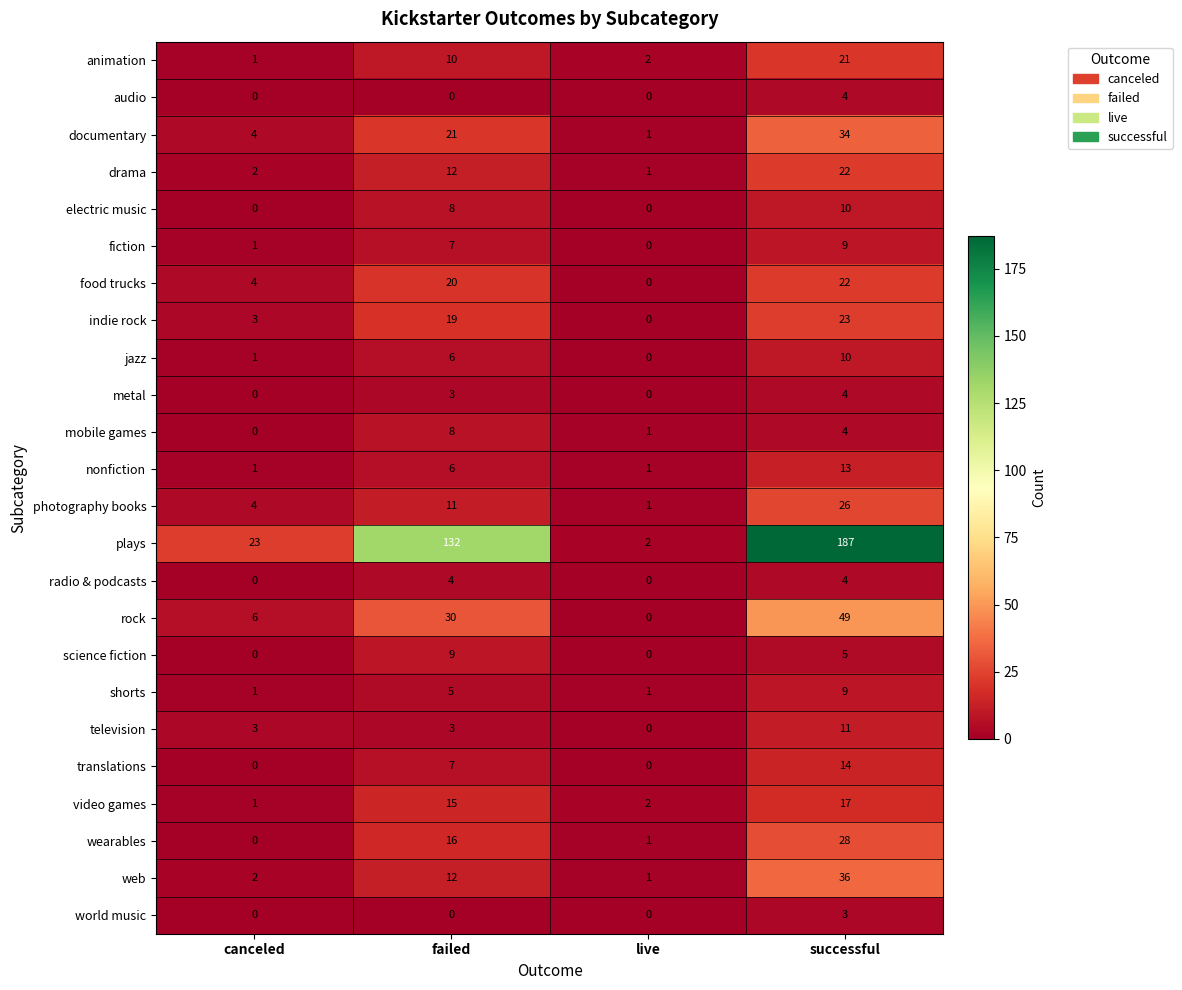

What is the maximum value shown in the chart?

187